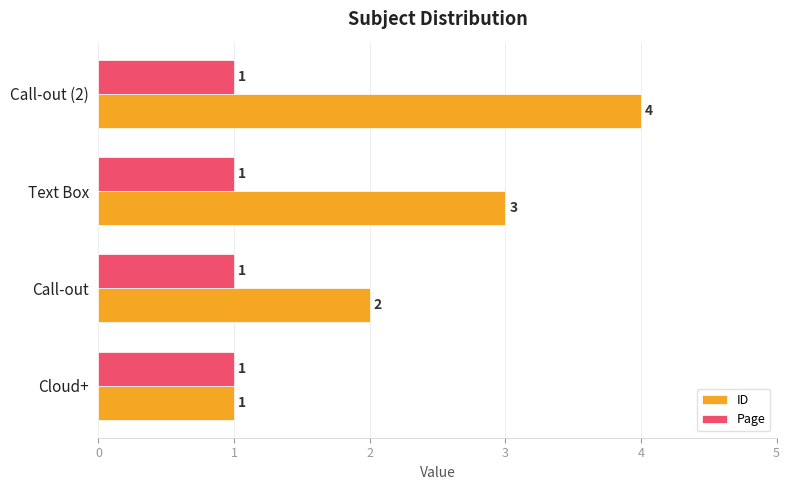

Count the ID values in the range 2 to 4.

3